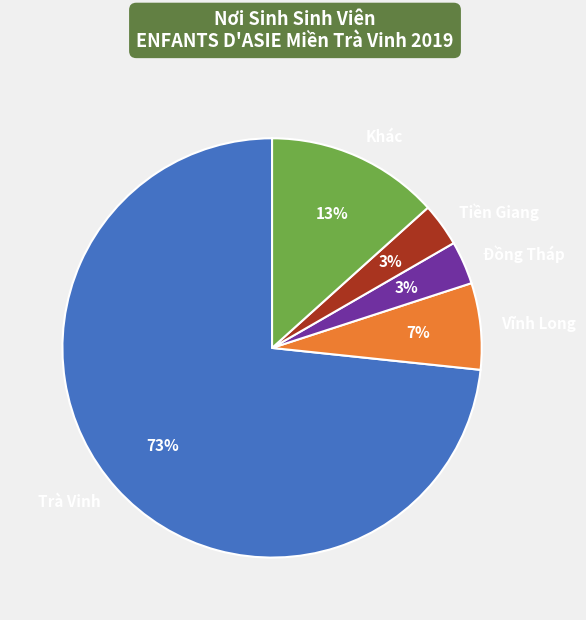

Is there any slice that represents more than half of the pie?

Yes